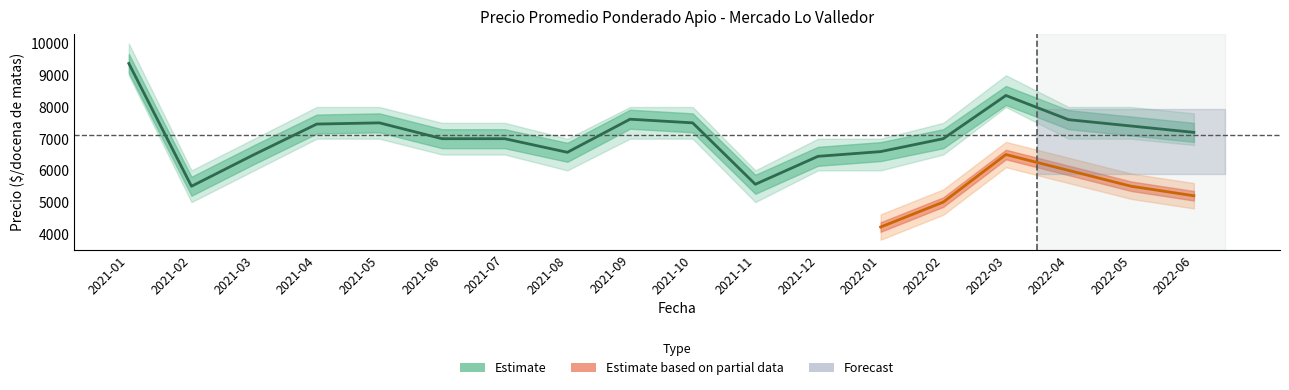

At how many categories does at least one series exceed 5403?

18